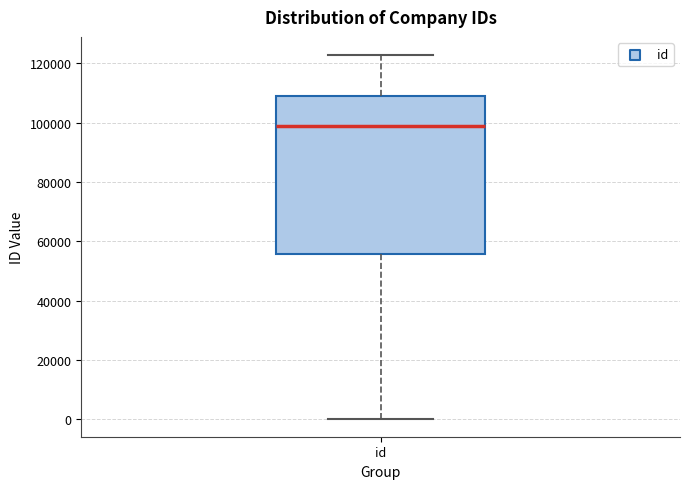

Transcribe this box plot: give where the median line is, the range the box spans, and where the two whiskers end, as read against the y-axis. The values are not printed on the chart, so give them approximately, as read against the axis.

median 98000, box 56000 to 110000, whiskers 0 to 122000